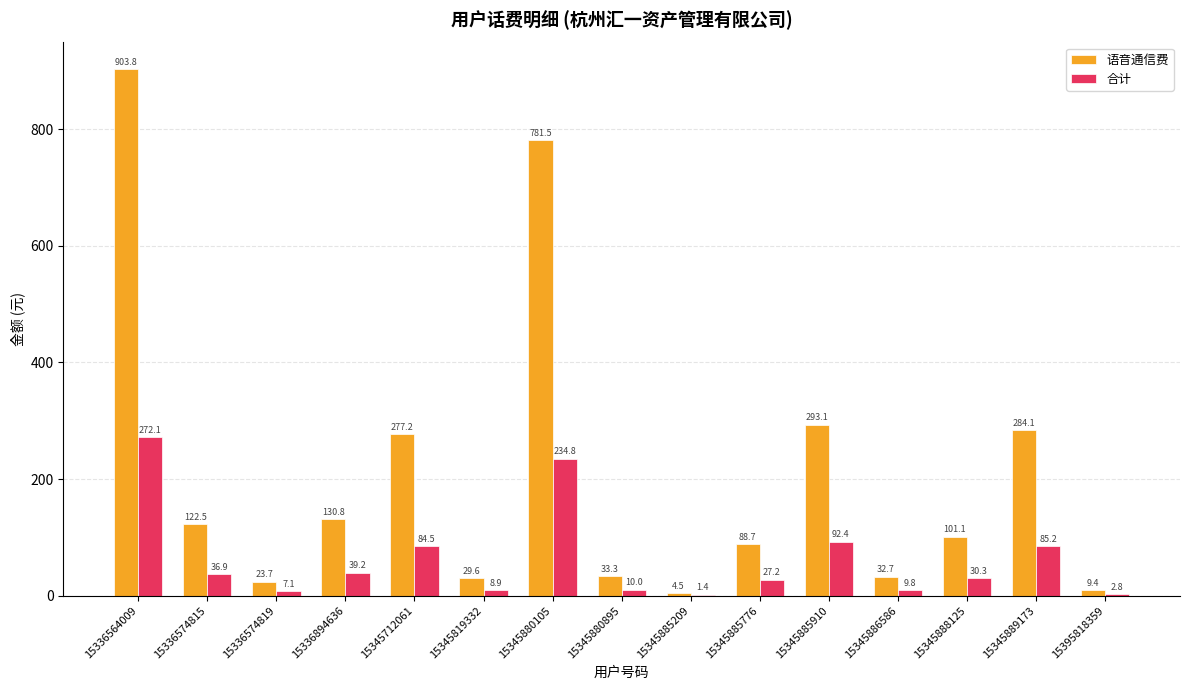

How many data points in 语音通信费 are above 101?

8